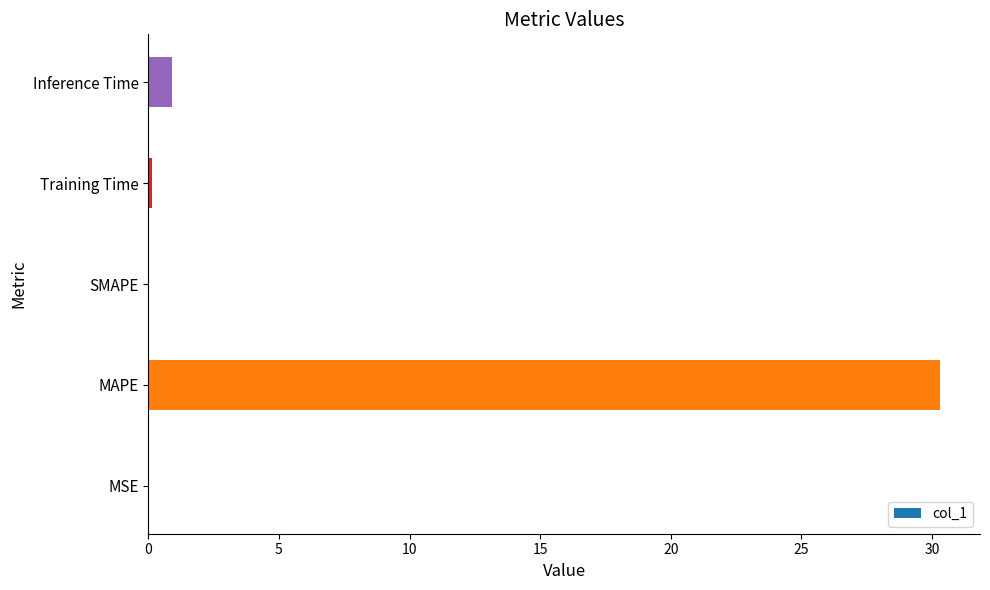

What is the sum of all values?

31.4